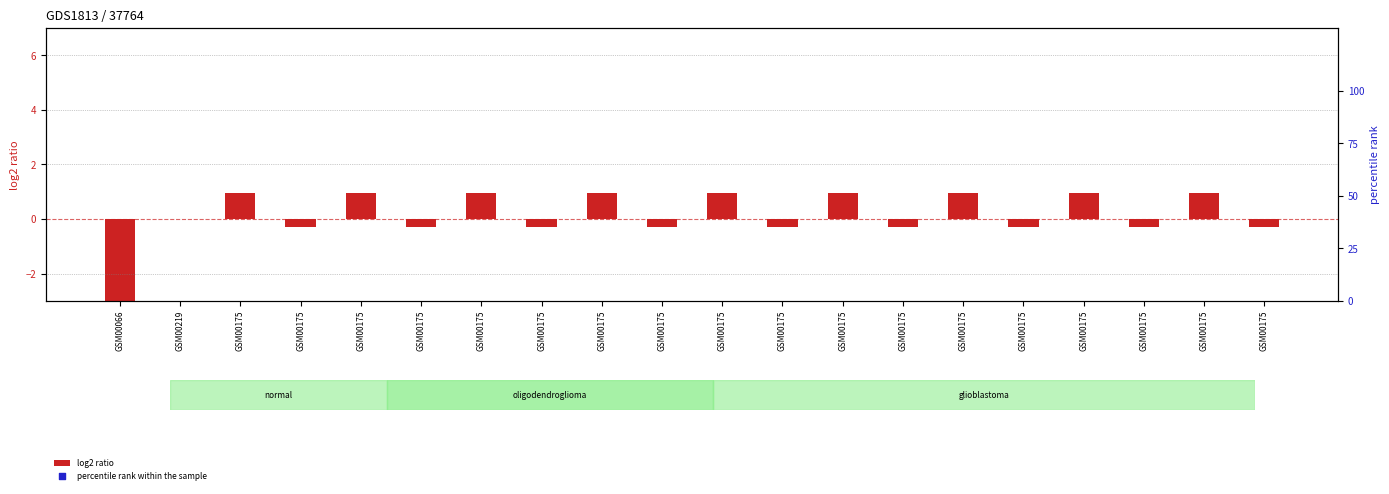

Which series reaches the minimum Y coordinate?

log2 ratio